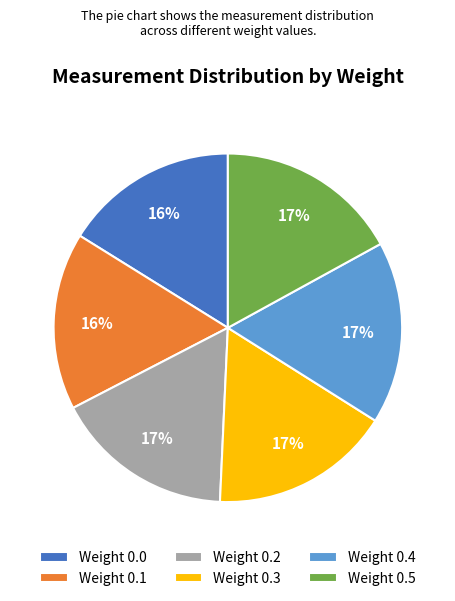

To the nearest percent, what is the average slice percentage?

17%